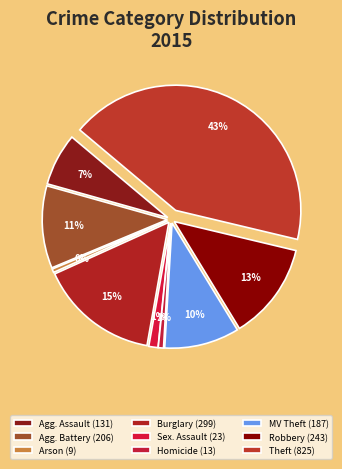

Do Aggravated Assault and Motor Vehicle Theft together represent more than half of the pie?

No